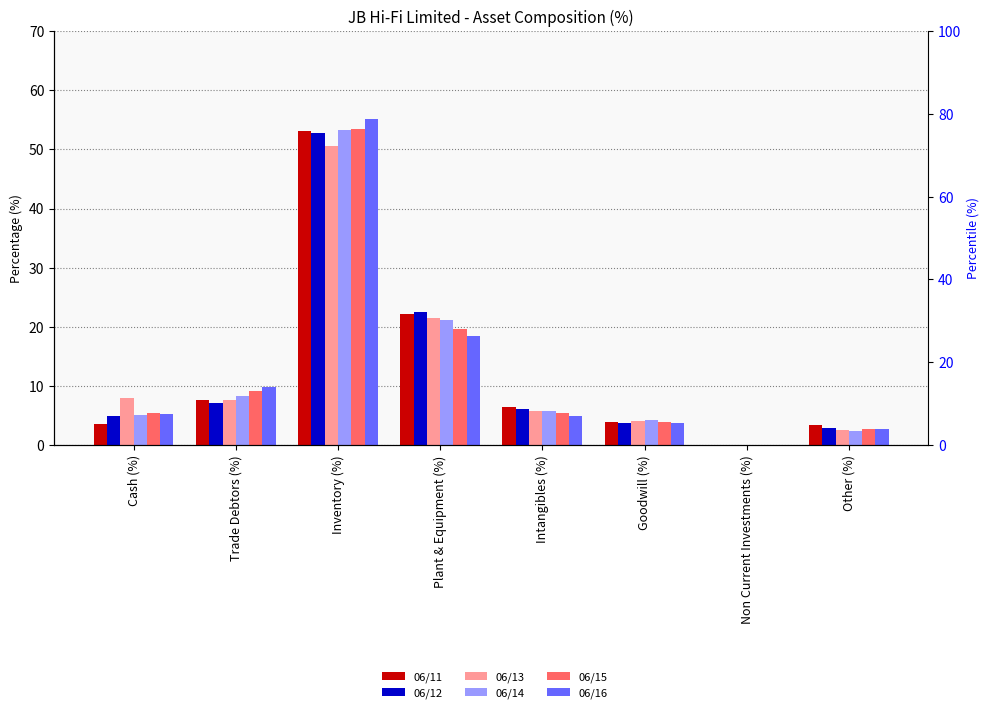

At how many categories does at least one series exceed 37?

1